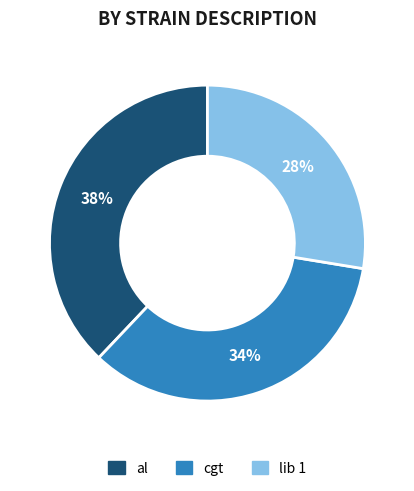

Is there a majority slice in this chart?

No